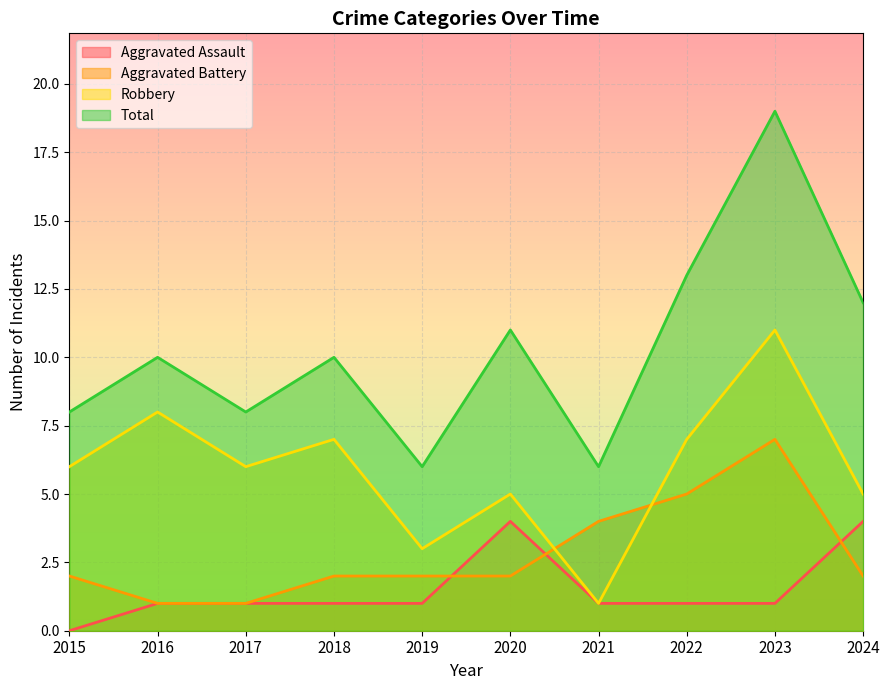

How many lines are shown in the chart?

4